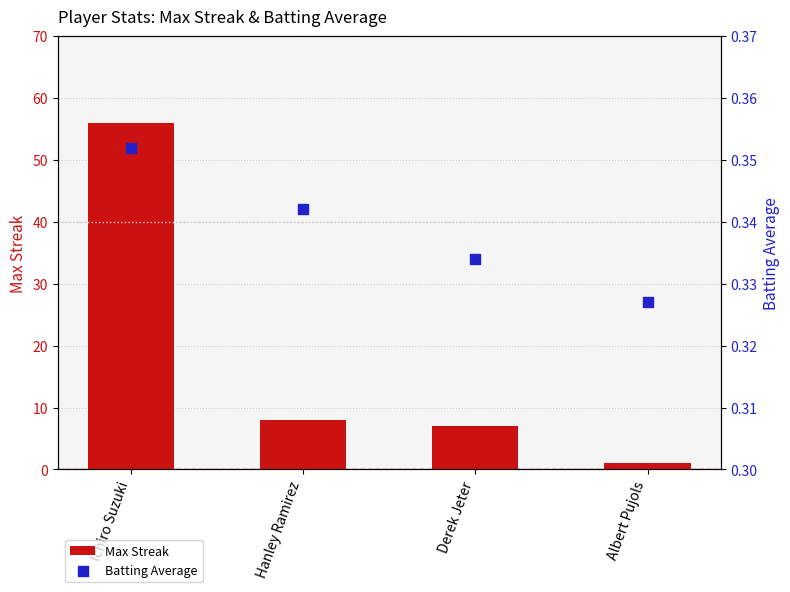

Is the value of Batting Average at Albert Pujols greater than the value of Max Streak at Ichiro Suzuki?

No